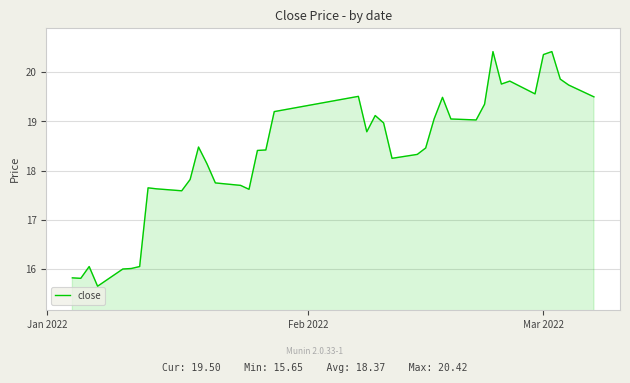

What is the sum of all values?

734.6